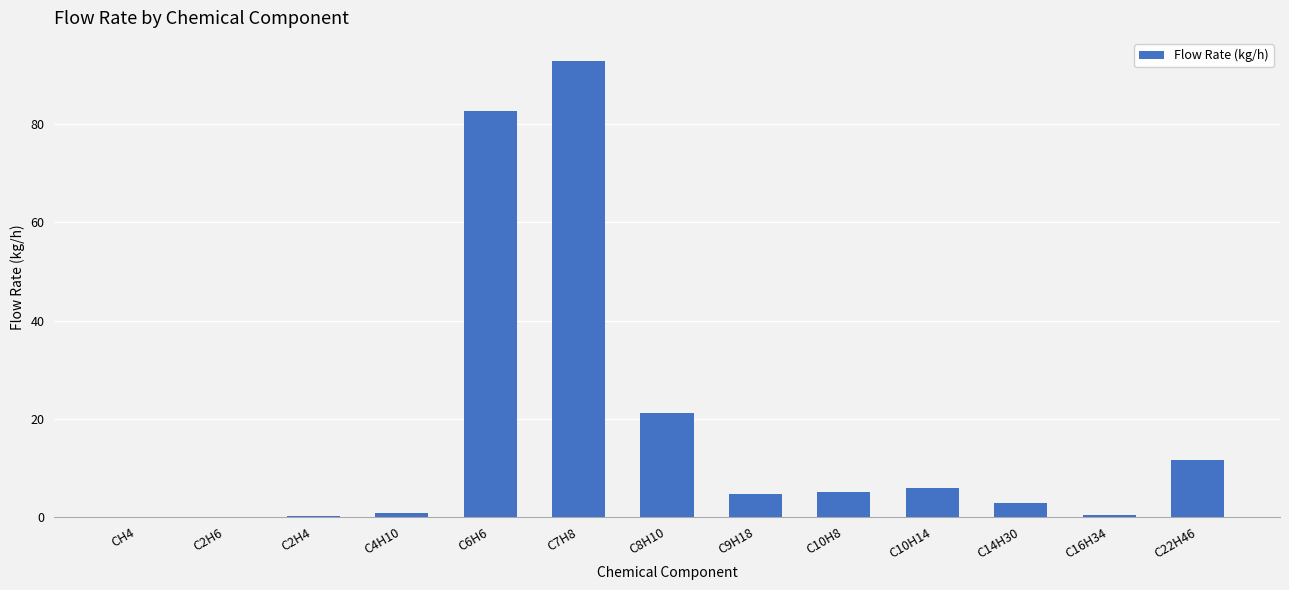

Count the number of data series in this chart.

1